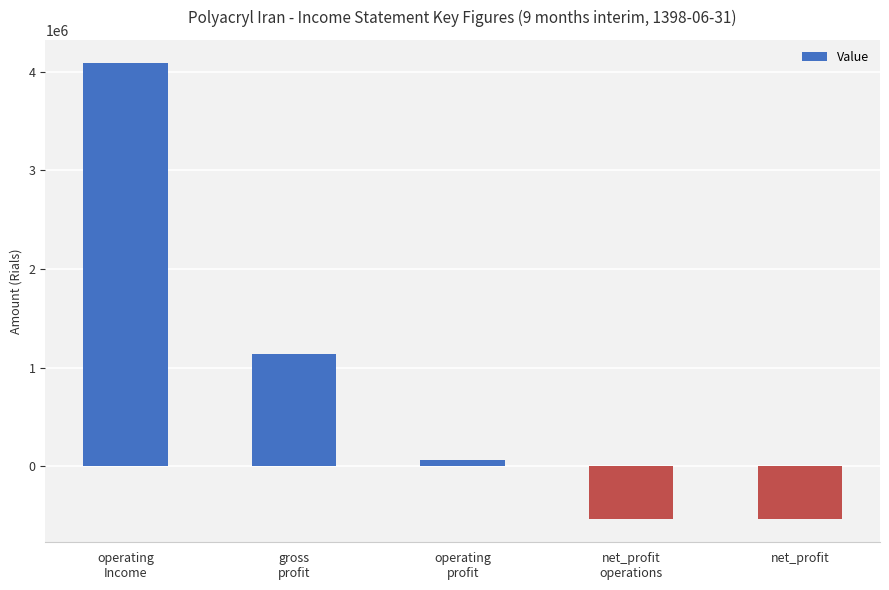

What is the maximum value shown in the chart?

4091928